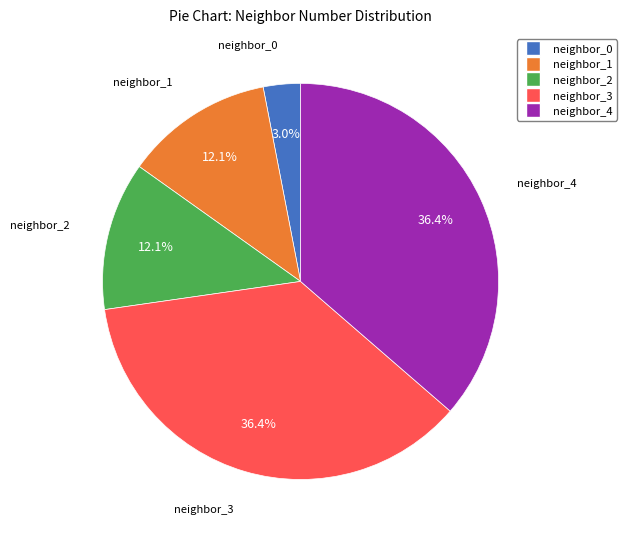

Is there a majority slice in this chart?

No